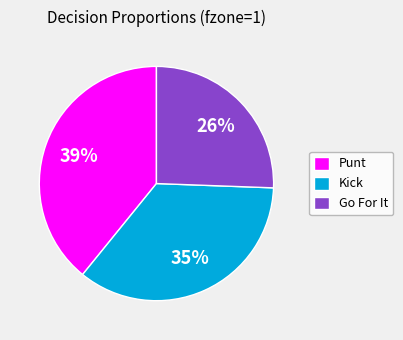

Rank the categories by value from lowest to highest.

Go For It, Kick, Punt